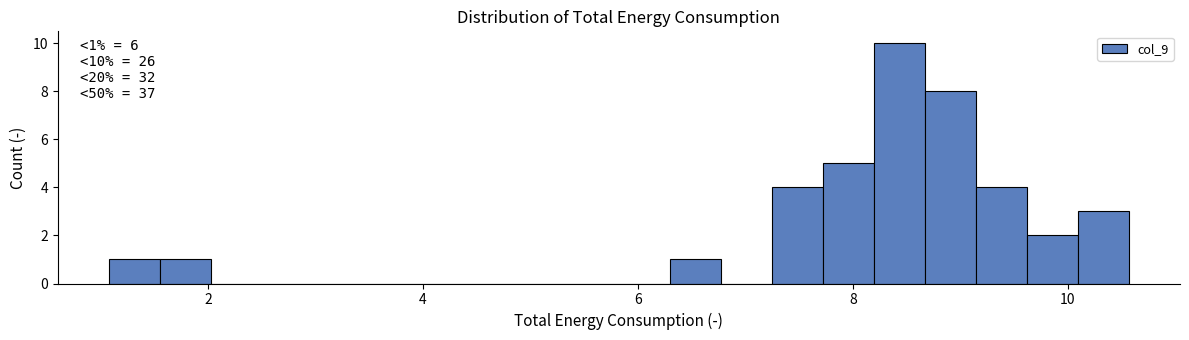

Read against the x-axis, roughly where is the centre of the tallest bar?

8.4